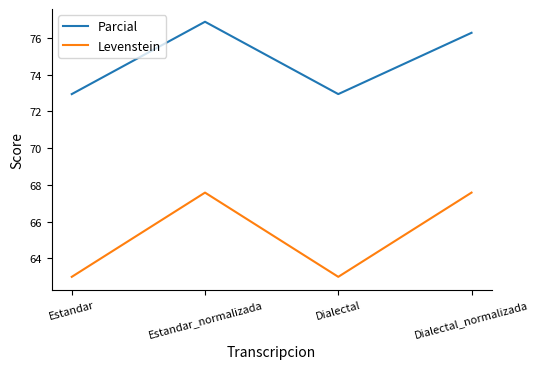

What are all the series names shown in the legend?

Parcial, Levenstein